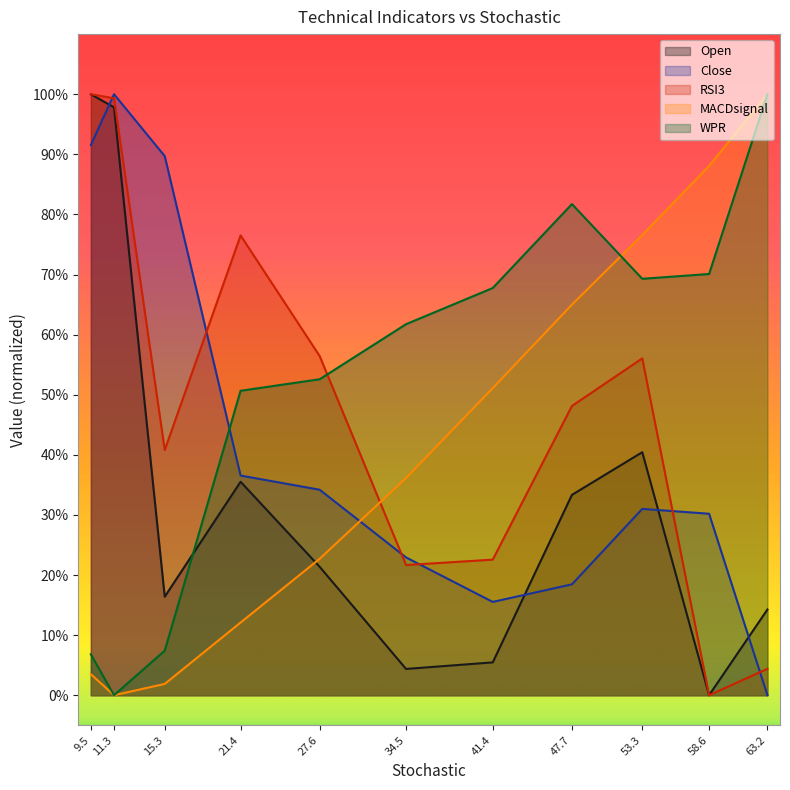

What is the average value of the WPR series?

0.5